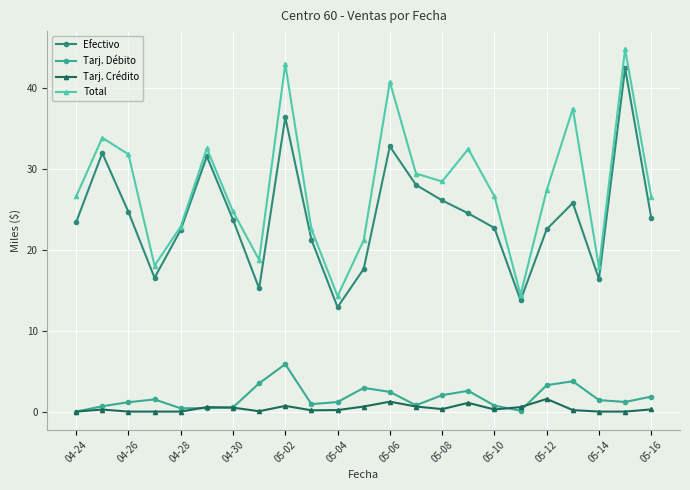

How many interior local valleys does the Total series have?

6